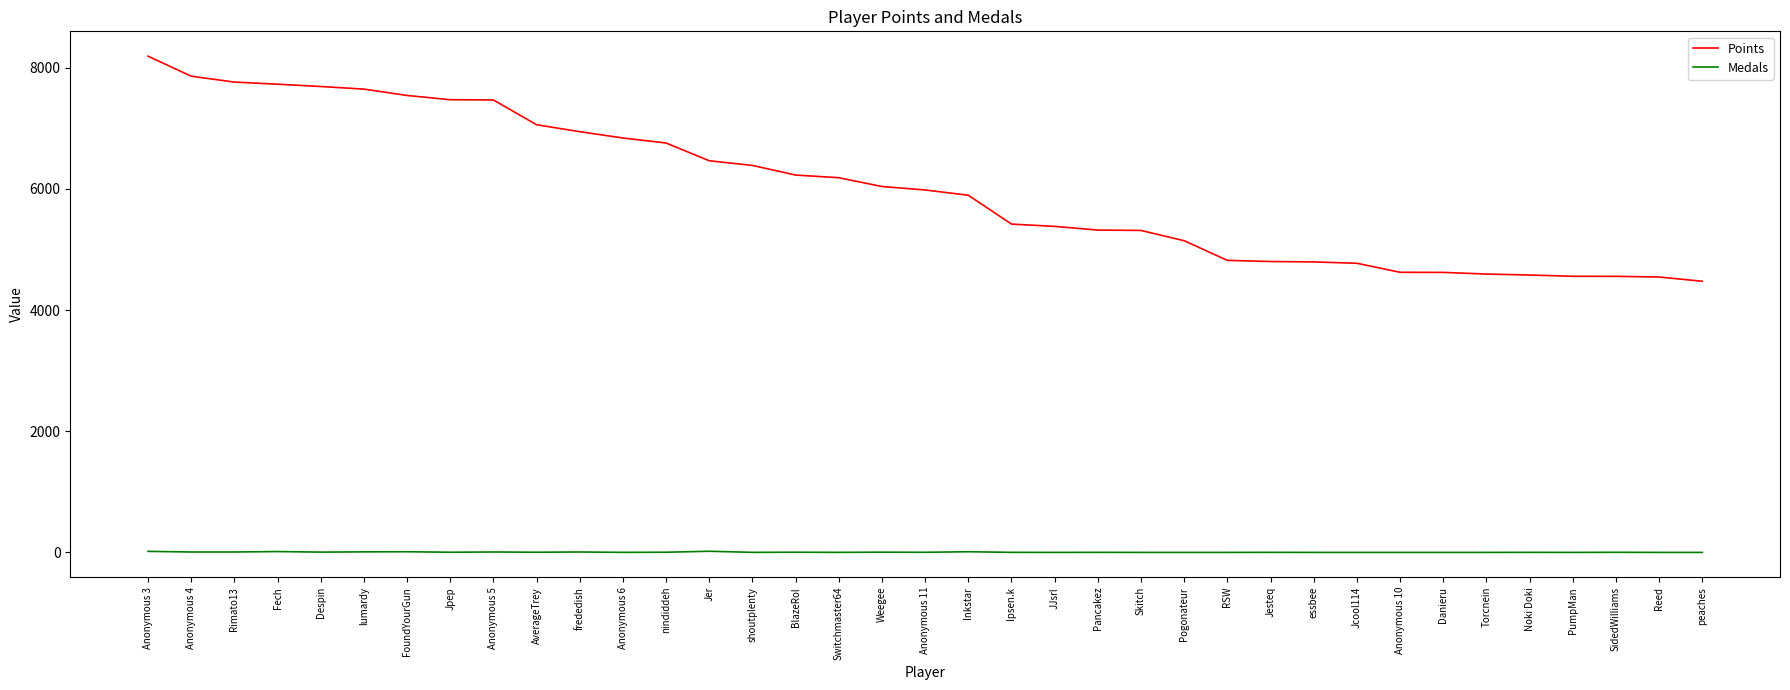

Which category has the highest value across all series?

Anonymous 3